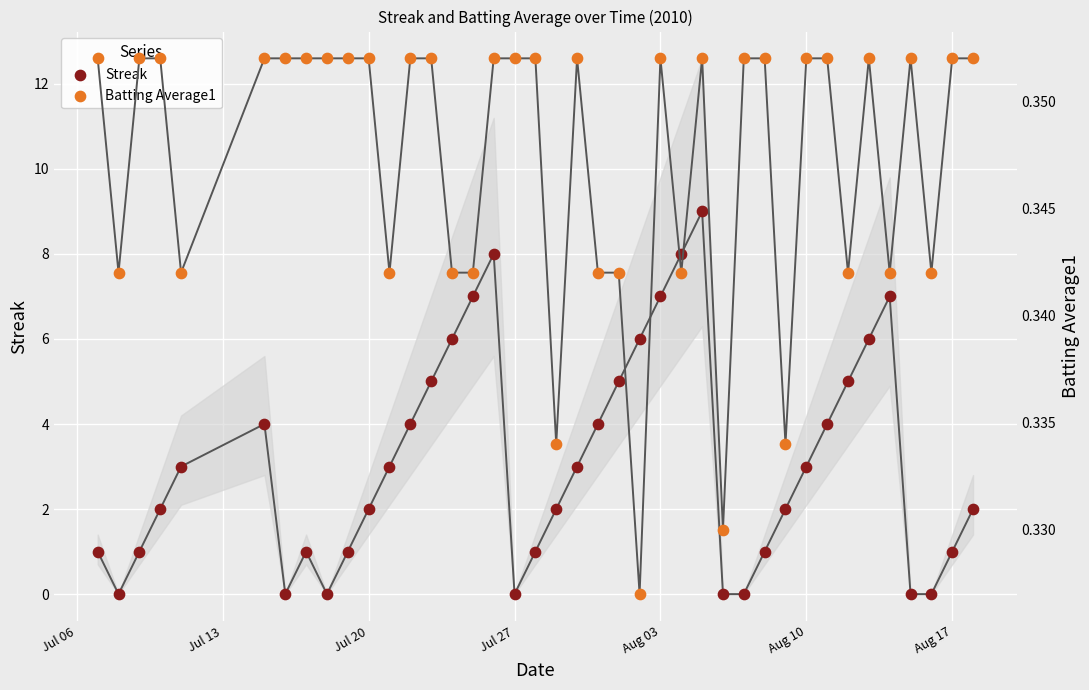

Which series has the largest Y range (max minus min)?

Streak